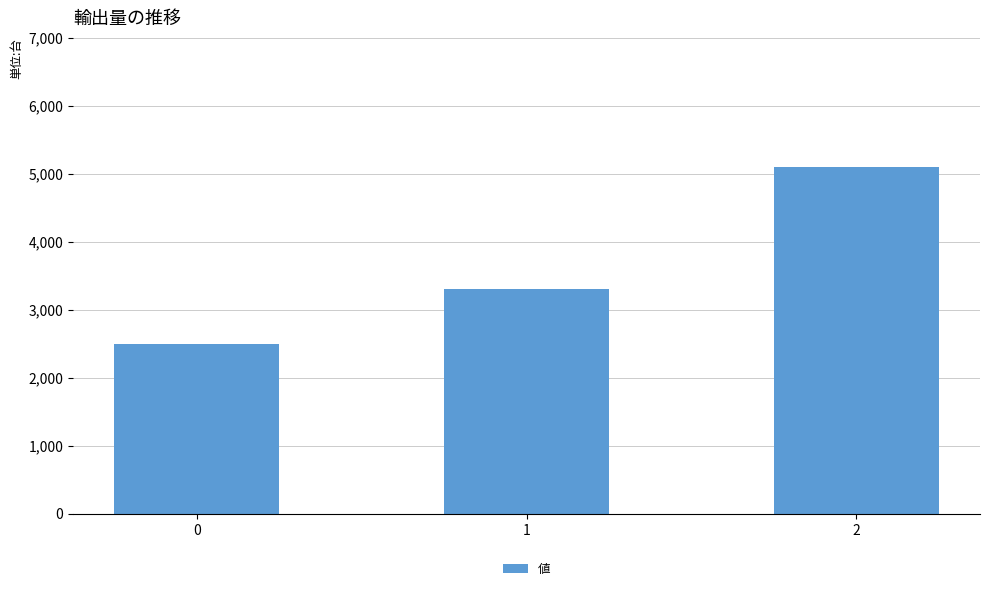

The value at 1 is 5855. True or false?

False